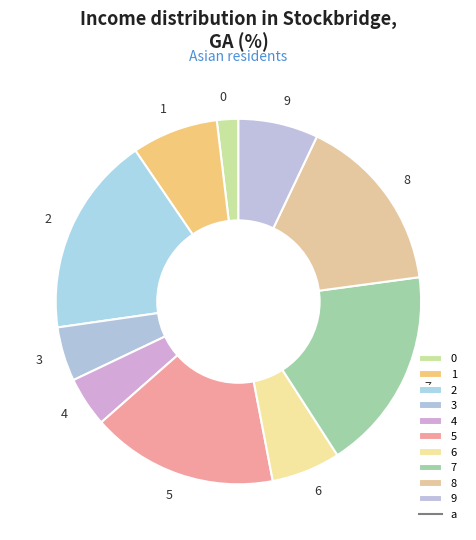

Is it true that 4 is 4% of the pie?

True